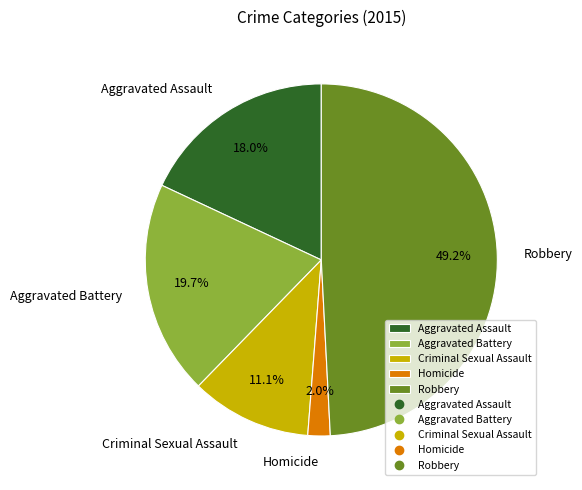

What percentage is NOT represented by Robbery?

50.8%